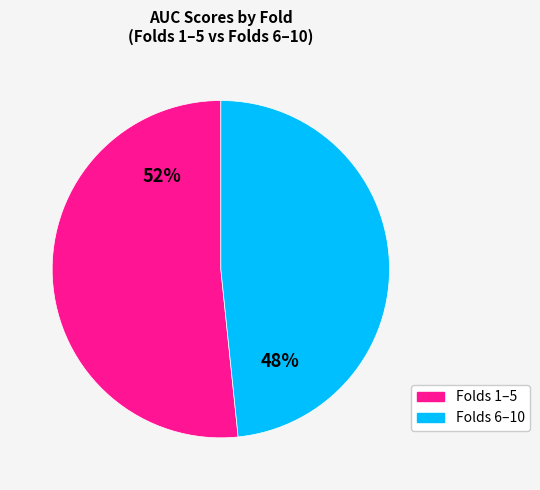

Is there any slice that represents more than half of the pie?

Yes